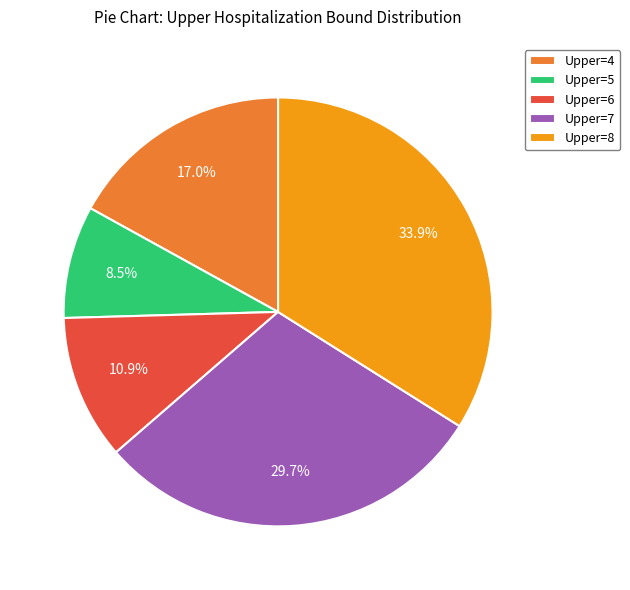

Which category has the biggest portion of the pie?

Upper=8